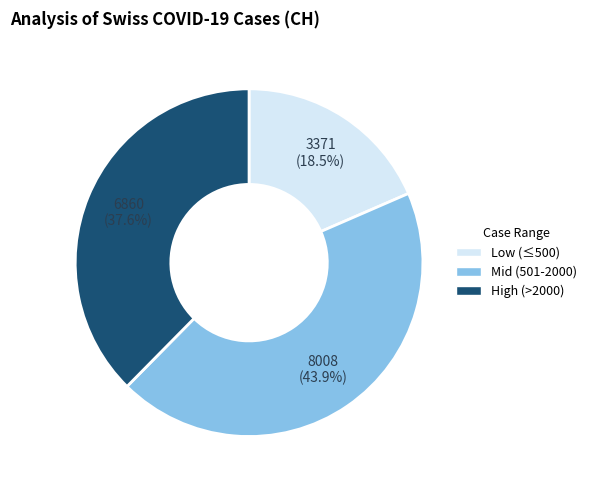

Is there any slice that represents more than half of the pie?

No